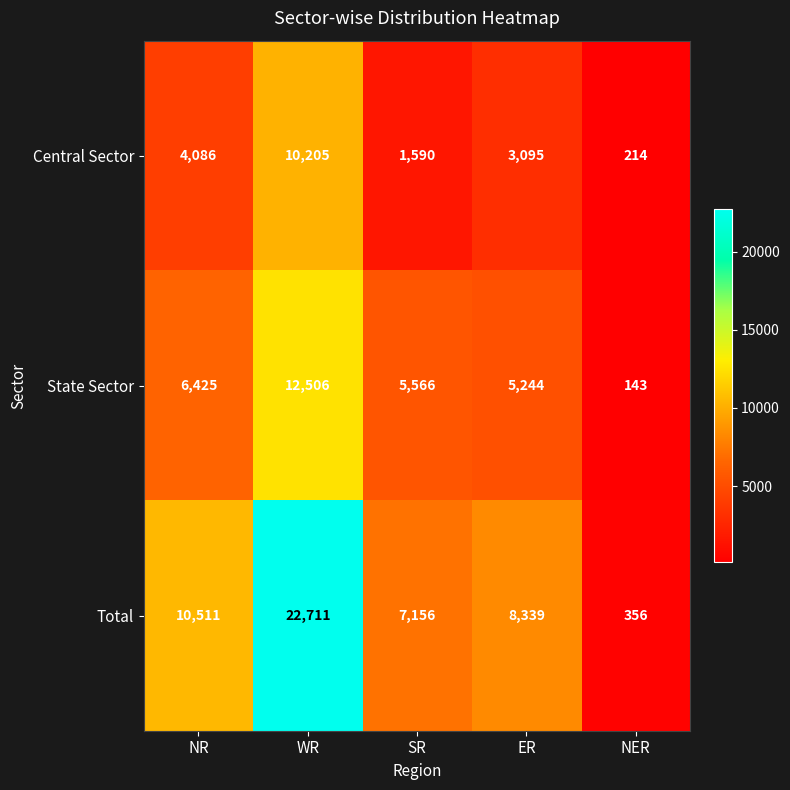

What is the difference between the State Sector values at NER and NR?

6282